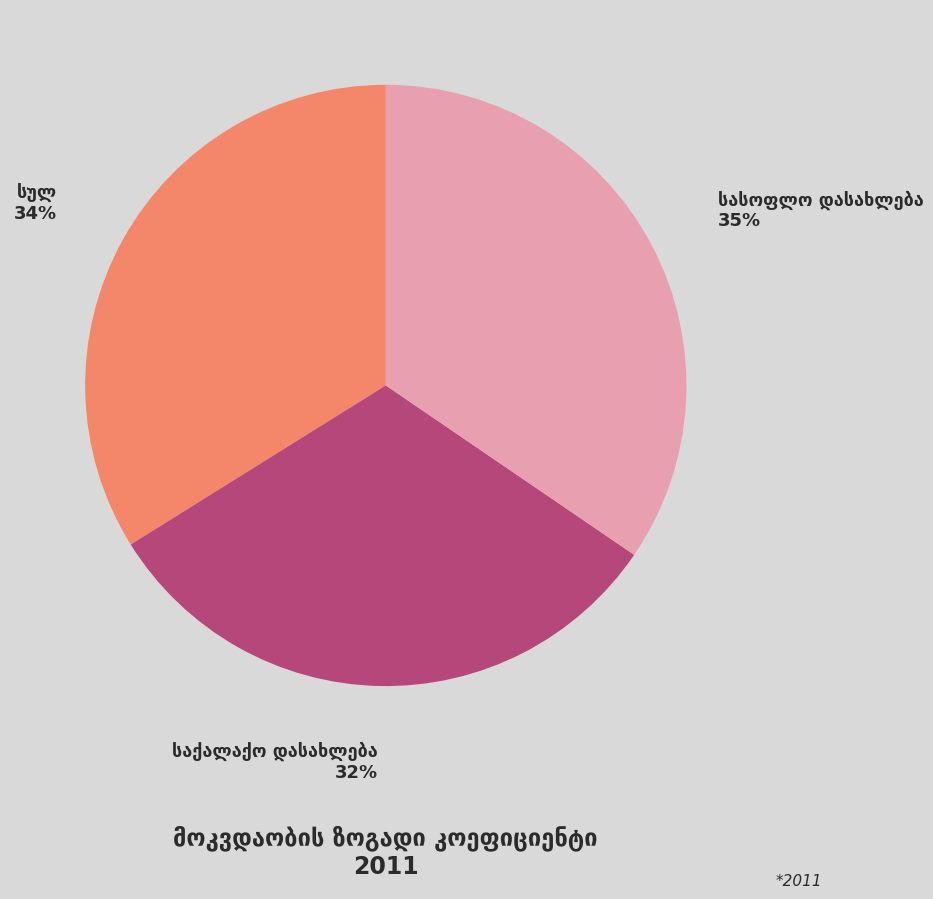

To the nearest percent, what is the difference between the largest and smallest slice percentages?

3%